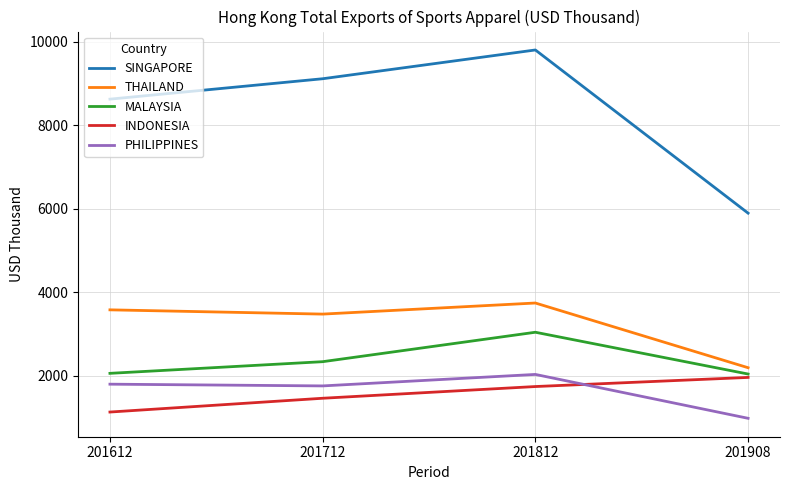

Read the INDONESIA value at 201712.

1461.1